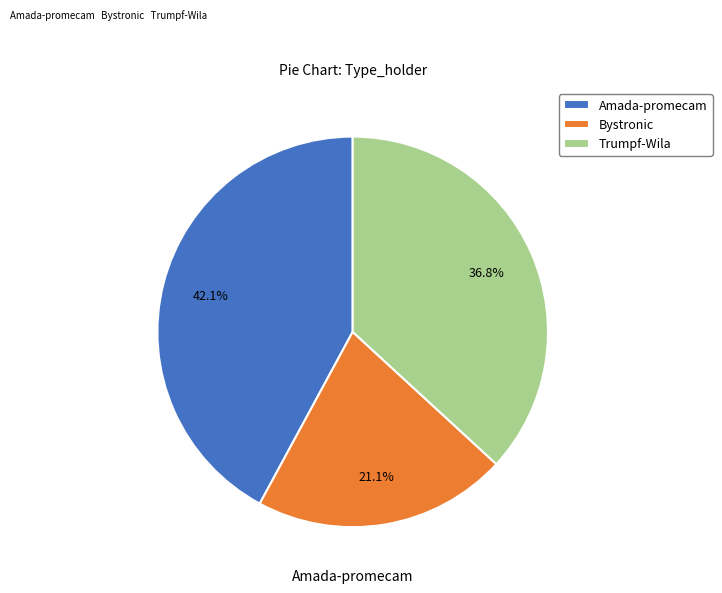

Does Trumpf-Wila account for over 50% of the chart?

No